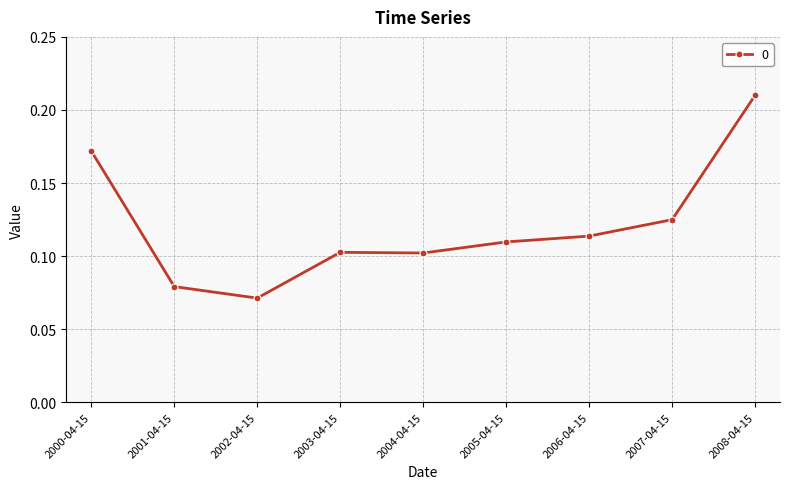

At which label is the value closest to 0?

2002-04-15